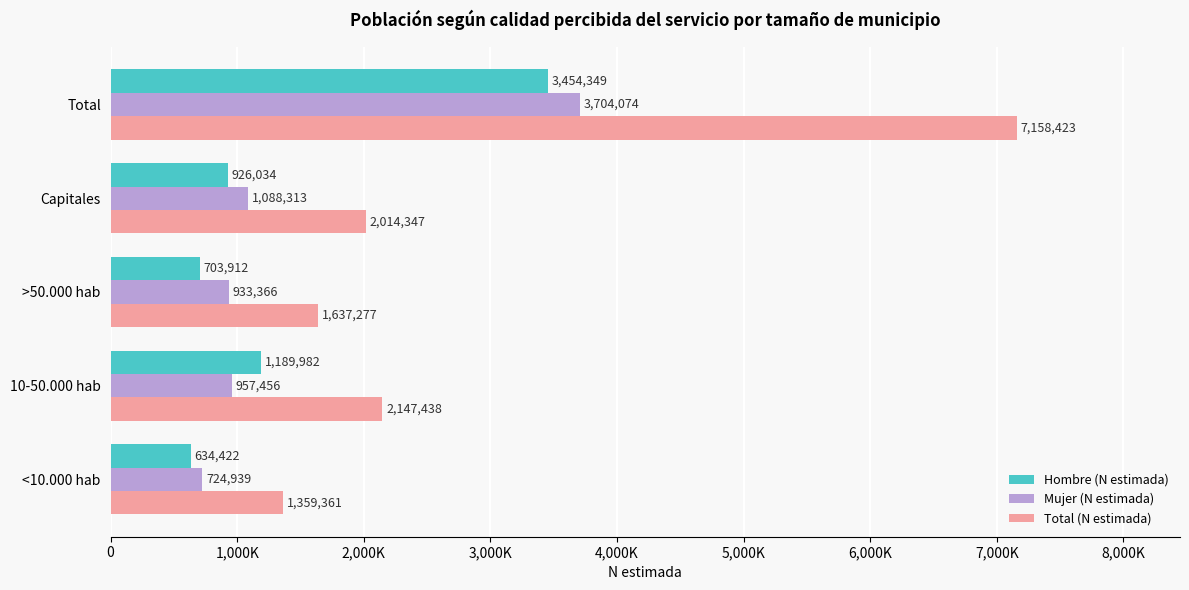

What is the minimum value shown in the chart?

634422